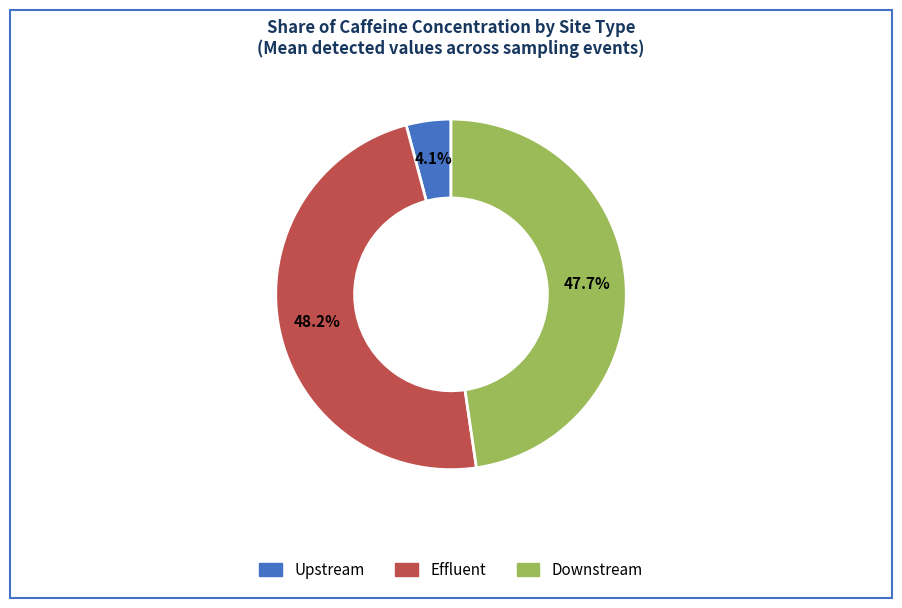

Is it true that Effluent is 29% of the pie?

False